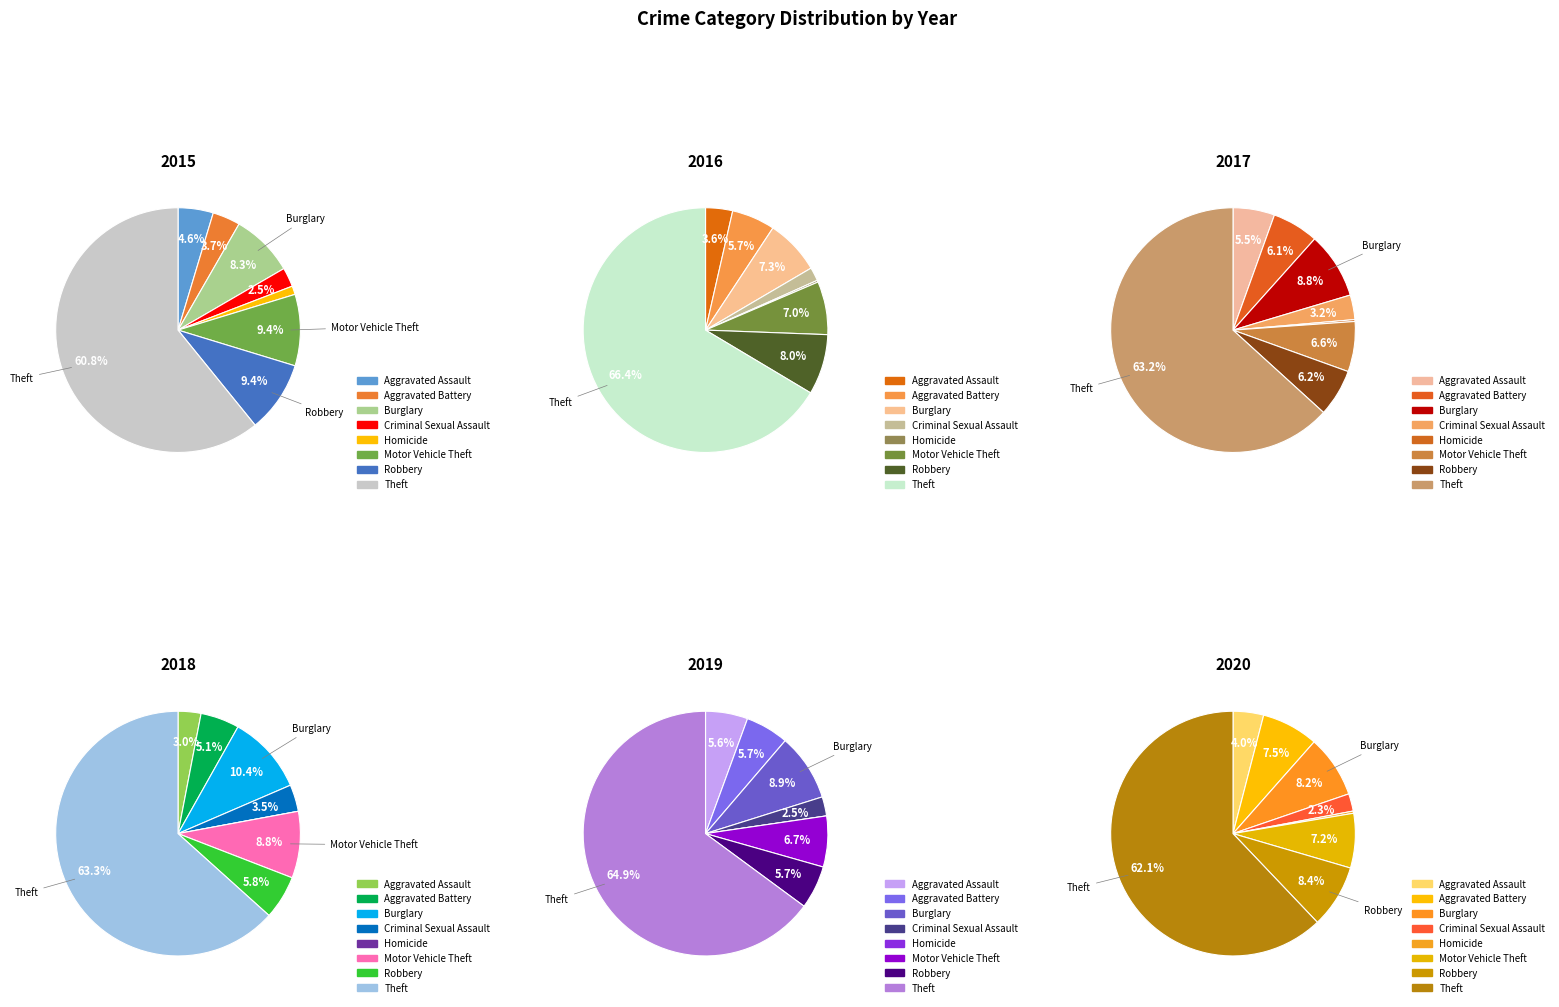

To the nearest percent, what portion does Theft represent?

63%